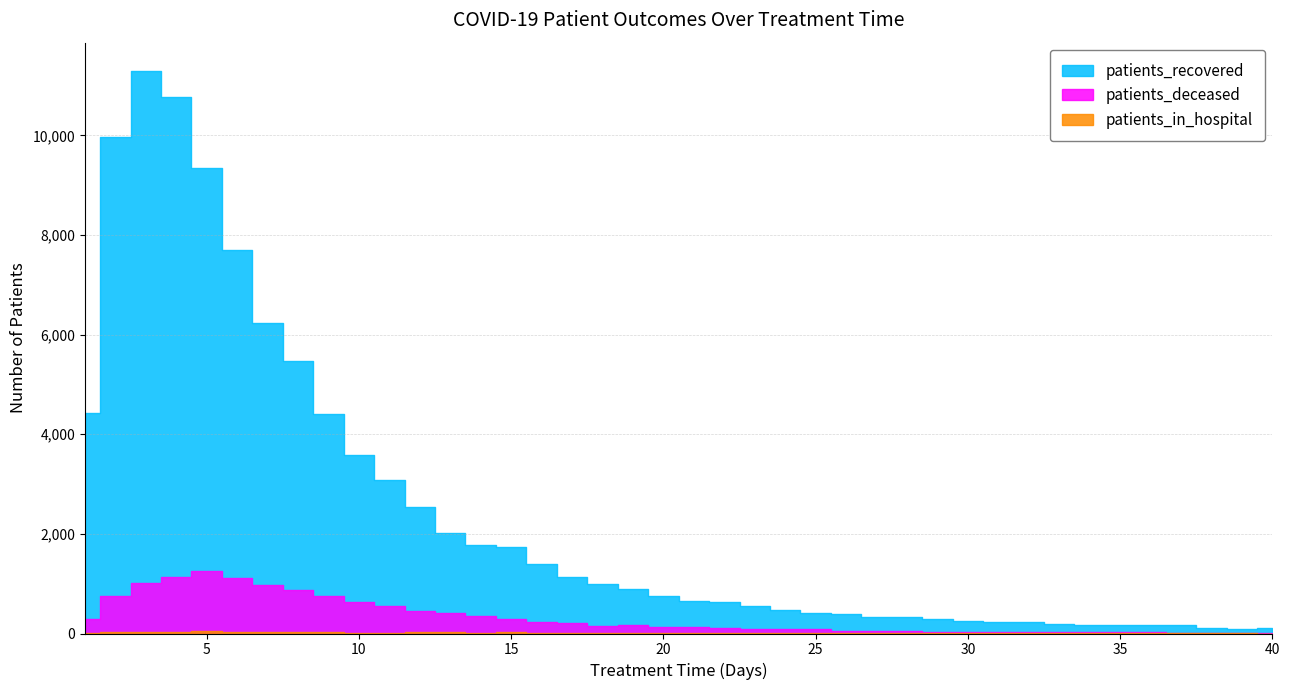

At which category does patients_deceased reach its first local peak?

5